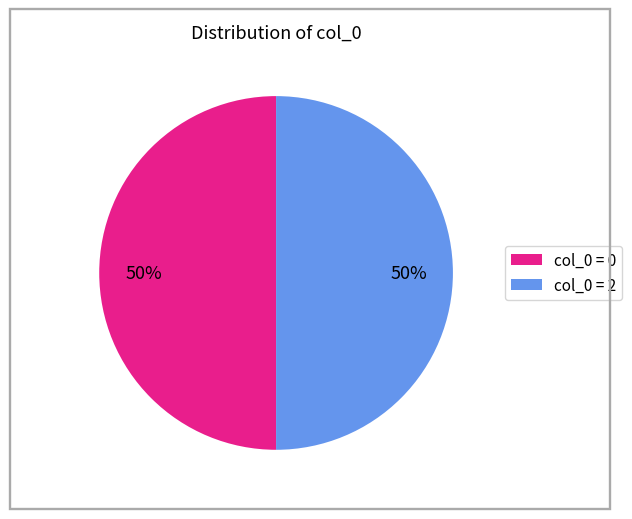

Is the sum of col_0 = 0 and col_0 = 2 greater than half?

Yes